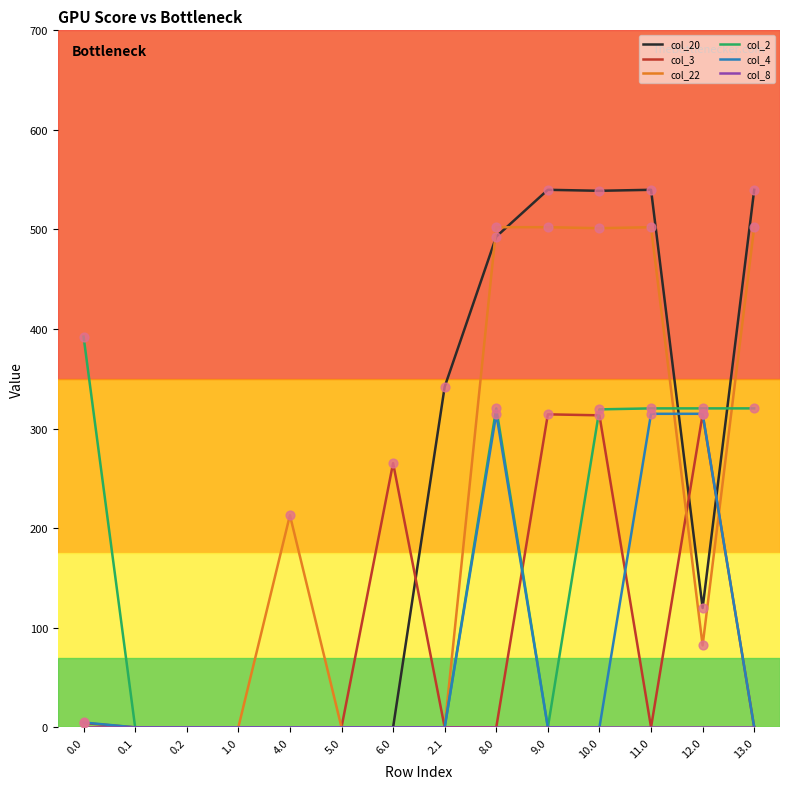

Which series changed the most between 5.0 and 12.0?

col_2